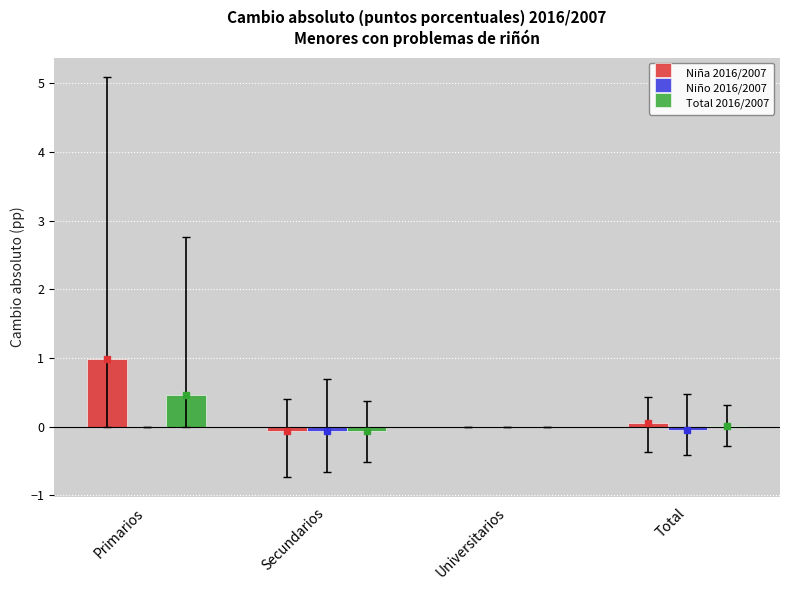

Between Primarios and Universitarios, which series saw the biggest shift?

Niña 2016/2007